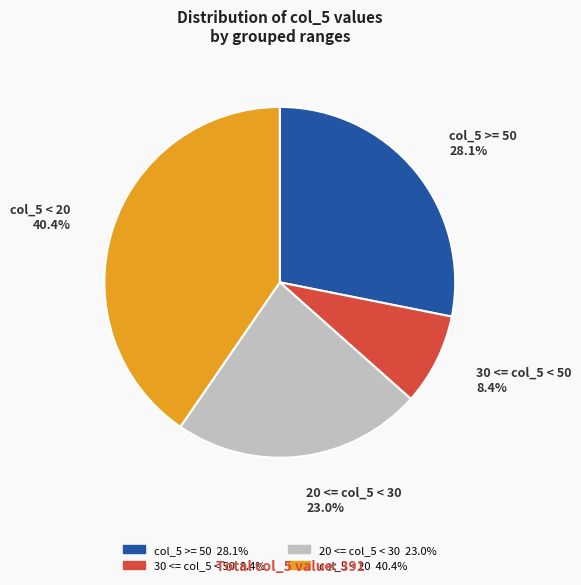

Is there a majority slice in this chart?

No